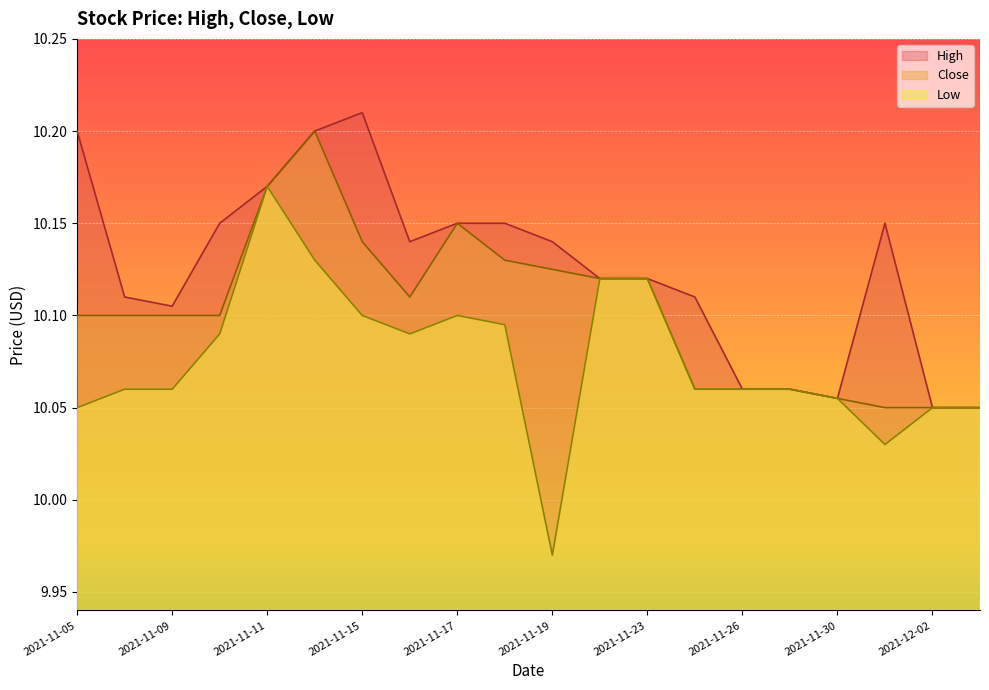

How many High values are between 10 and 11?

20